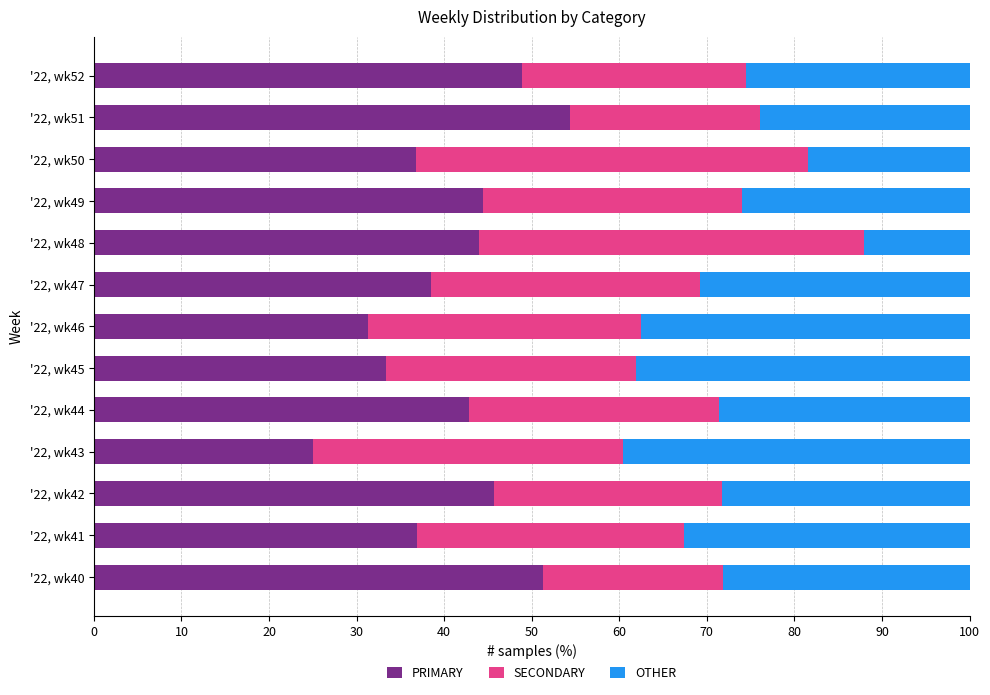

The PRIMARY series shows 45.7 at '22, wk42. True or false?

True